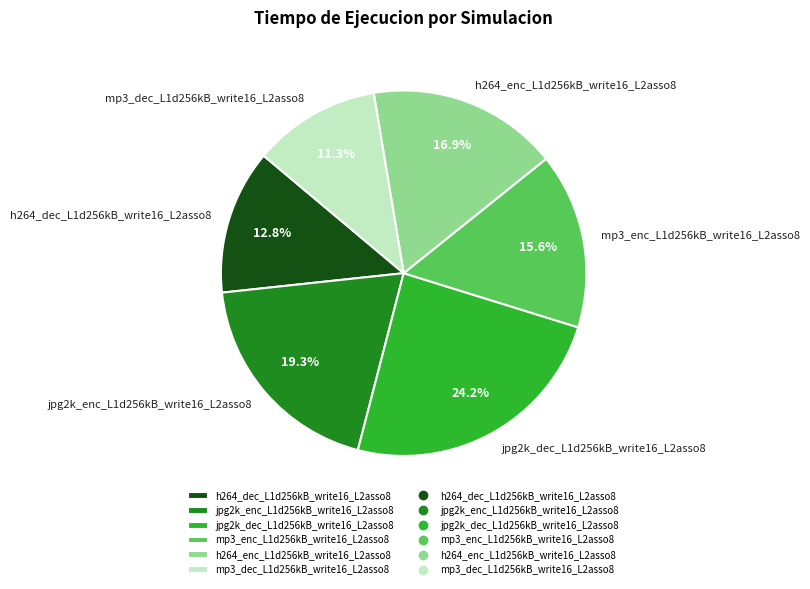

What percentage is the h264_dec_L1d256kB_write16_L2asso8 slice, to the nearest percent?

13%